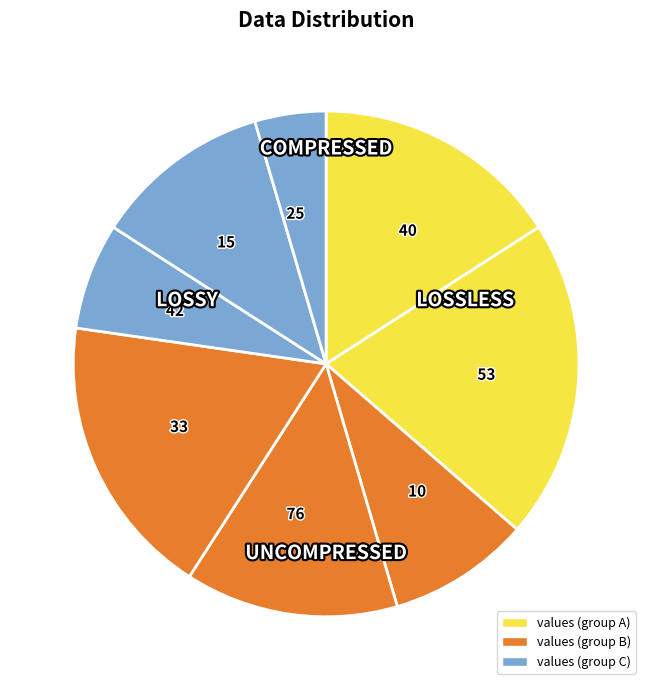

Which has a higher value, 33 or 15?

33